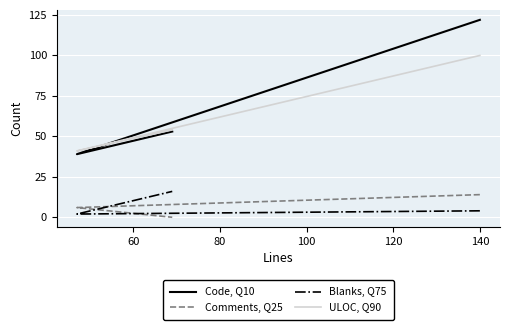

At how many categories does at least one series exceed 117?

1